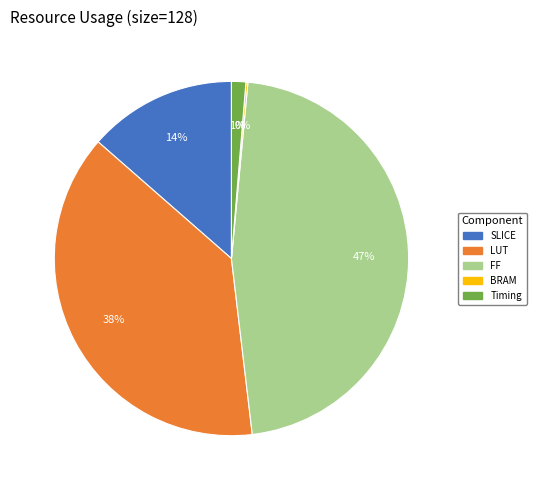

To the nearest percent, what is the average slice percentage?

20%